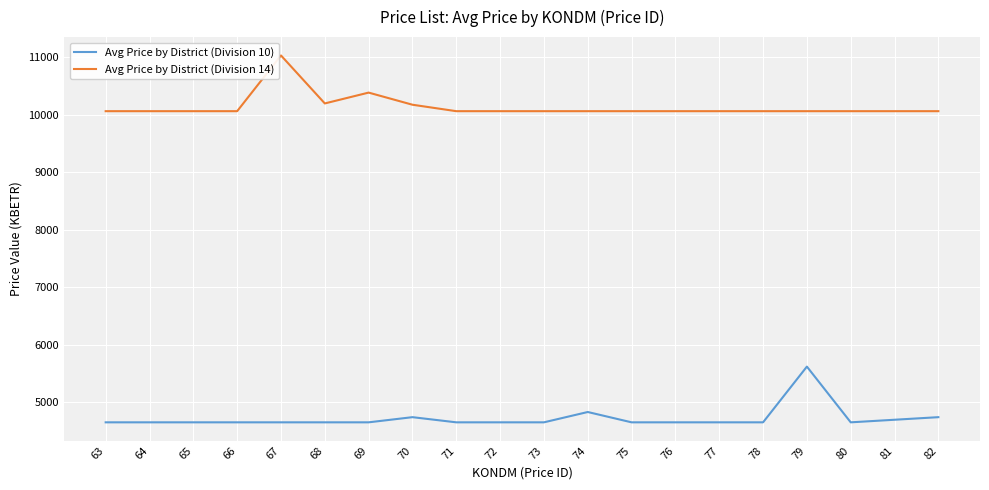

Rank the series at 73 from lowest to highest value.

Avg Price by District (Division 10), Avg Price by District (Division 14)